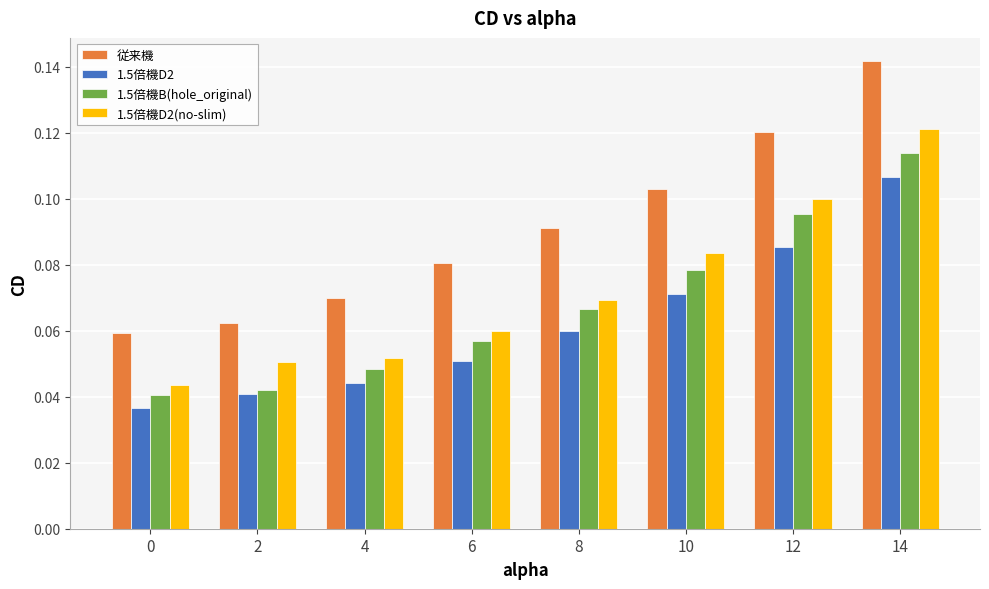

Is it true that 従来機 equals 0.1 at 8?

True